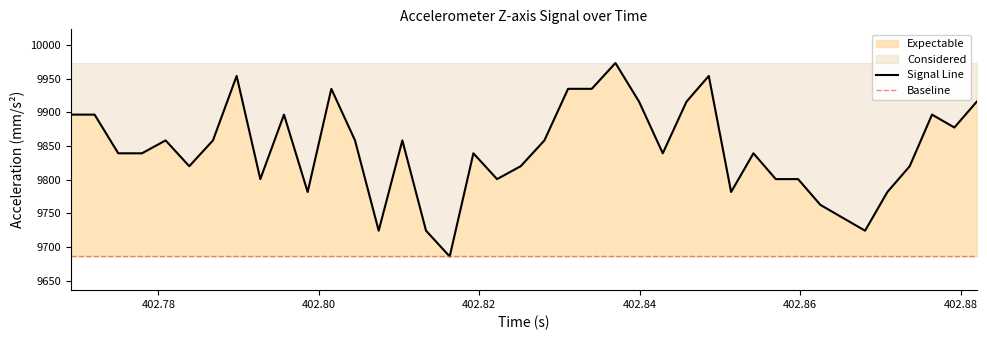

Rank the categories by value from highest to lowest.

402.836966, 402.789753, 402.848601, 402.801556, 402.831064, 402.834015, 402.839916, 402.845818, 402.881992, 402.769097, 402.772048, 402.795654, 402.876427, 402.87921, 402.7809, 402.786802, 402.804507, 402.810408, 402.828113, 402.774999, 402.77795, 402.819261, 402.842867, 402.854166, 402.783851, 402.825162, 402.873644, 402.792704, 402.822212, 402.856949, 402.859731, 402.798605, 402.851383, 402.870862, 402.862514, 402.865297, 402.807458, 402.813359, 402.868079, 402.81631